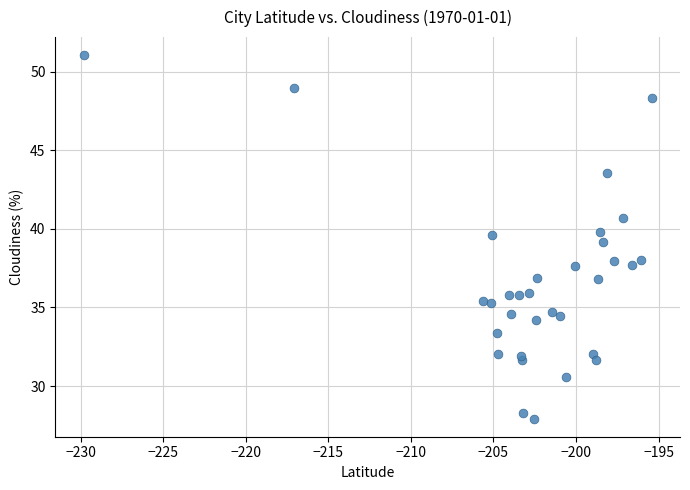

What is the range of X values (max minus min)?

34.4